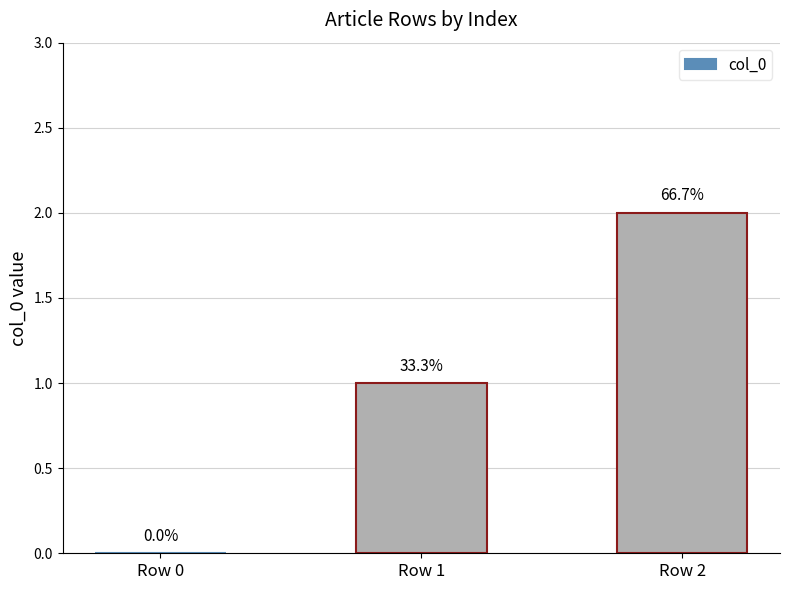

Rank the categories by value from highest to lowest.

Row 2, Row 1, Row 0